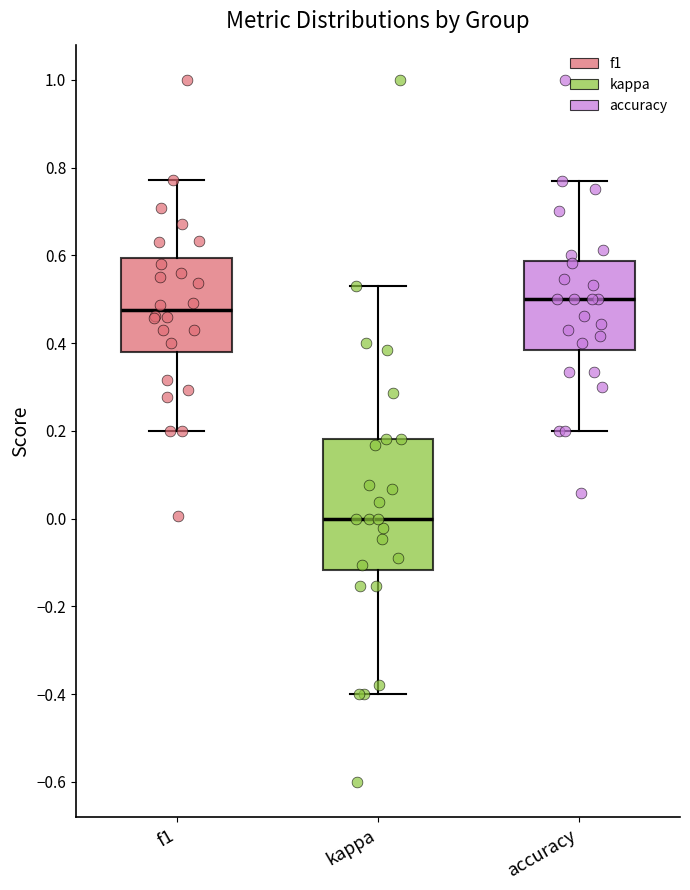

Reading left to right, transcribe this box plot: for each box, give where its median line is, the range the box spans, and where its two whiskers end, as read against the y-axis. The values are not printed on the chart, so give them approximately, as read against the axis.

f1: median 0.48, box 0.38 to 0.60, whiskers 0.20 to 0.78
kappa: median 0.00, box -0.12 to 0.18, whiskers -0.40 to 0.54
accuracy: median 0.50, box 0.38 to 0.58, whiskers 0.20 to 0.76